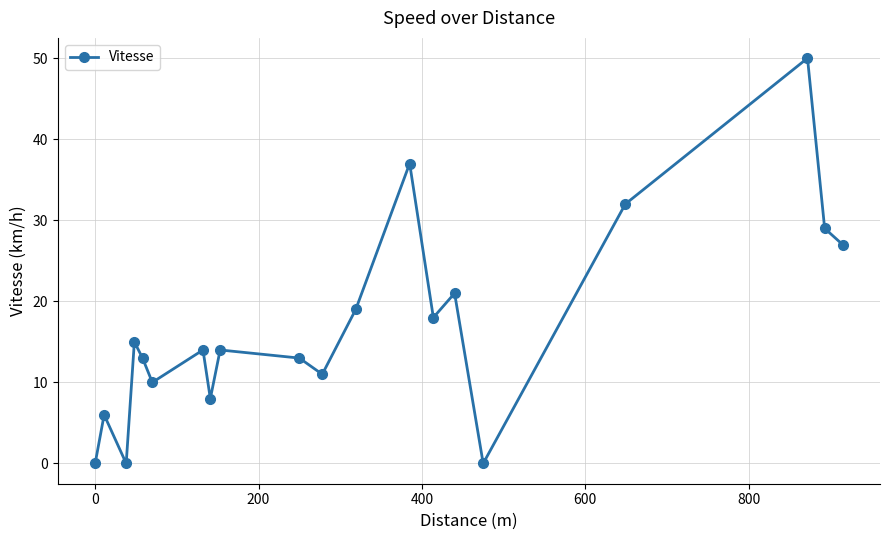

Reading right to left, list all the values displayed in this chart.

27	29	50	32	0	21	18	37	19	11	13	14	8	14	10	13	15	0	6	0